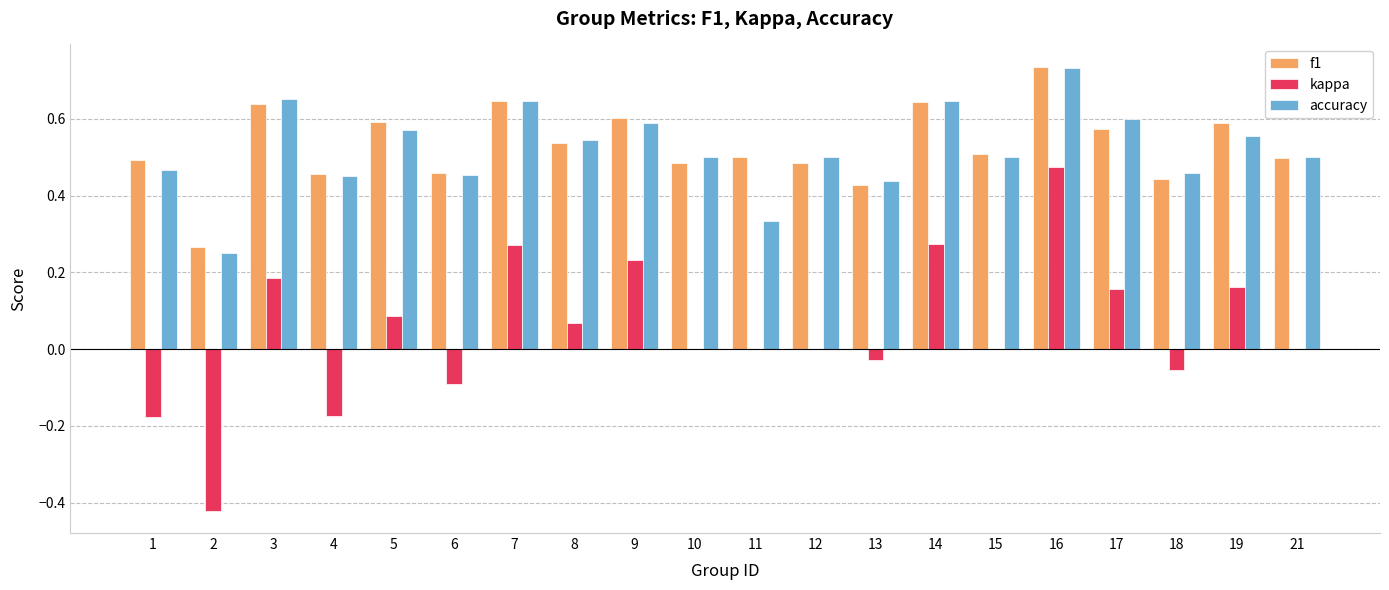

What is the total value across all series at 19?

1.3